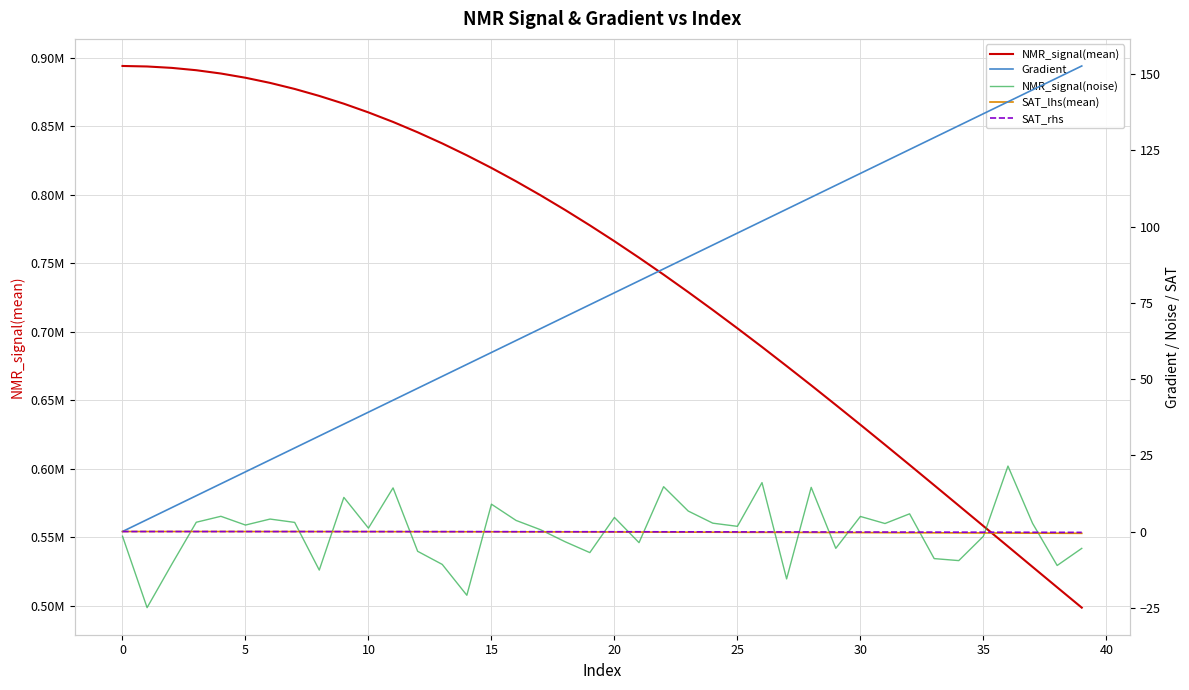

What is the minimum value for SAT_rhs?

-0.3